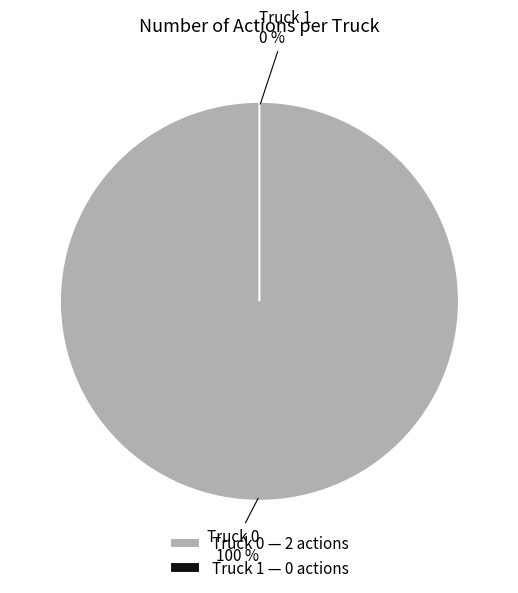

Which has a higher value, Truck 0 or Truck 1?

Truck 0